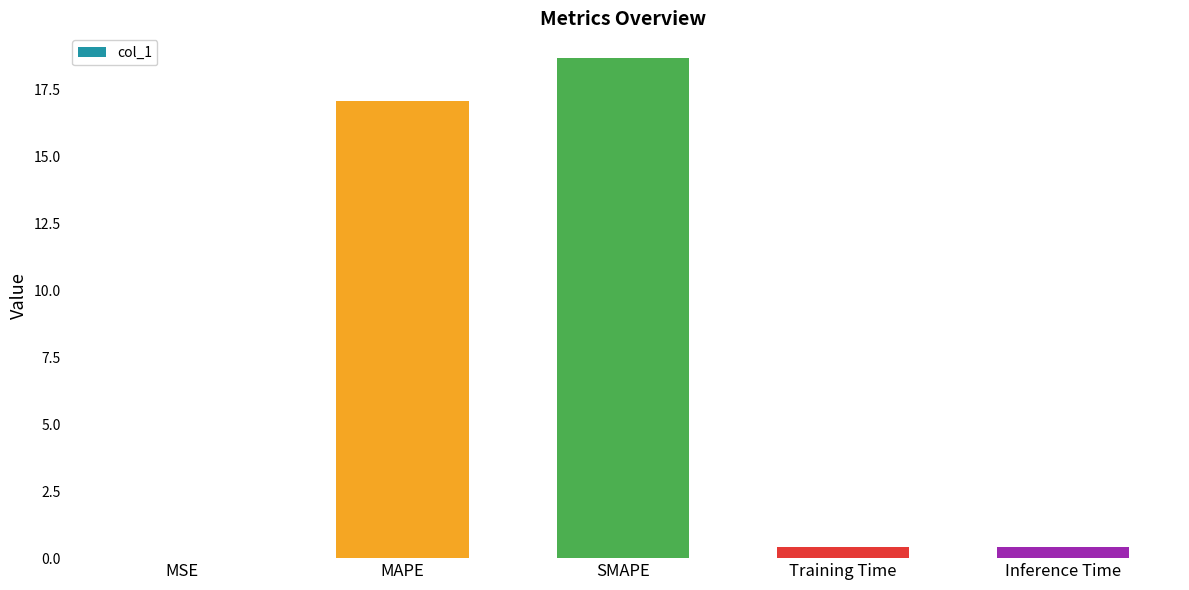

What is the sum of the values at Inference Time and SMAPE?

19.1